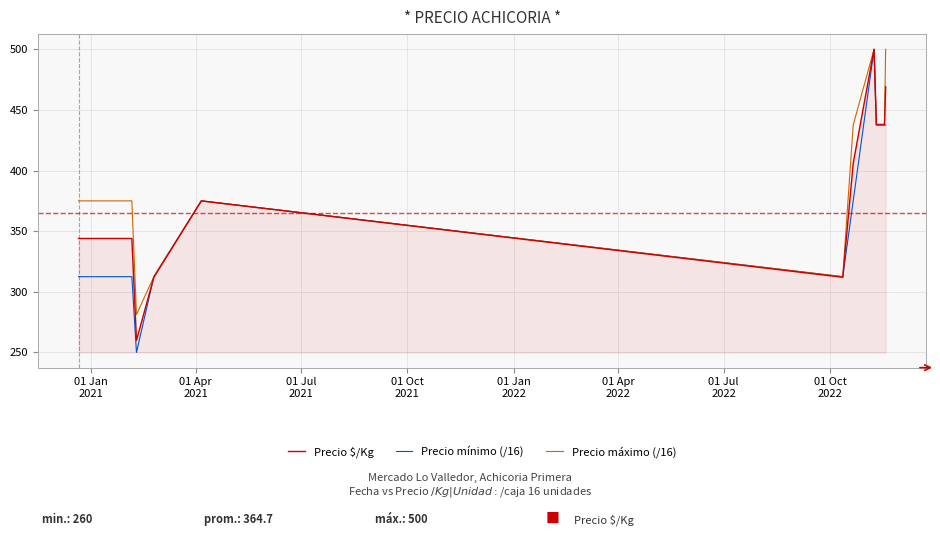

Which series has the largest range (max minus min)?

Precio mínimo (/16)